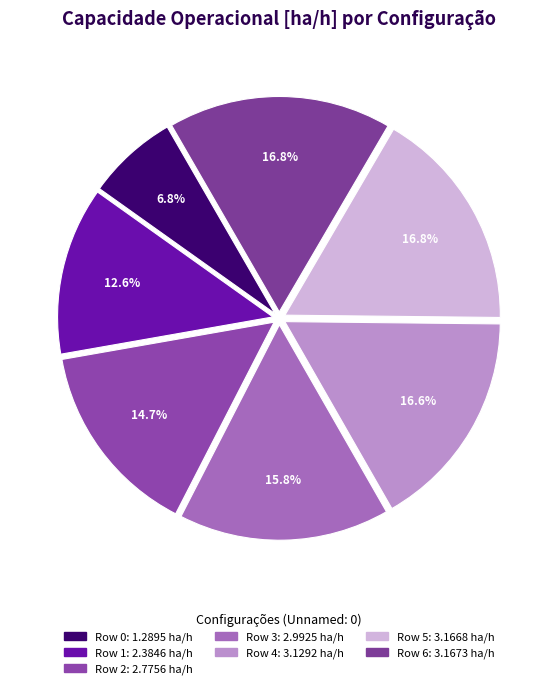

What portion of the pie excludes Row 0?

93.2%